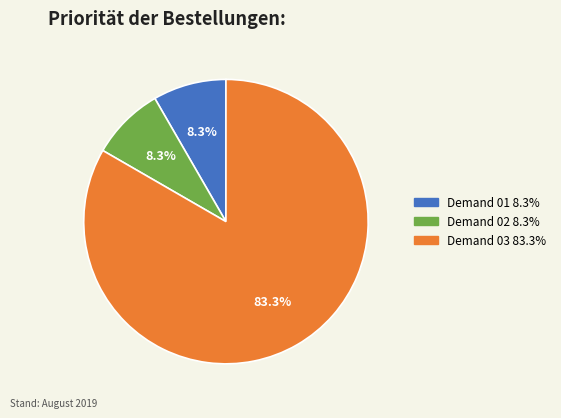

To the nearest percent, what portion does Demand 01 represent?

8%